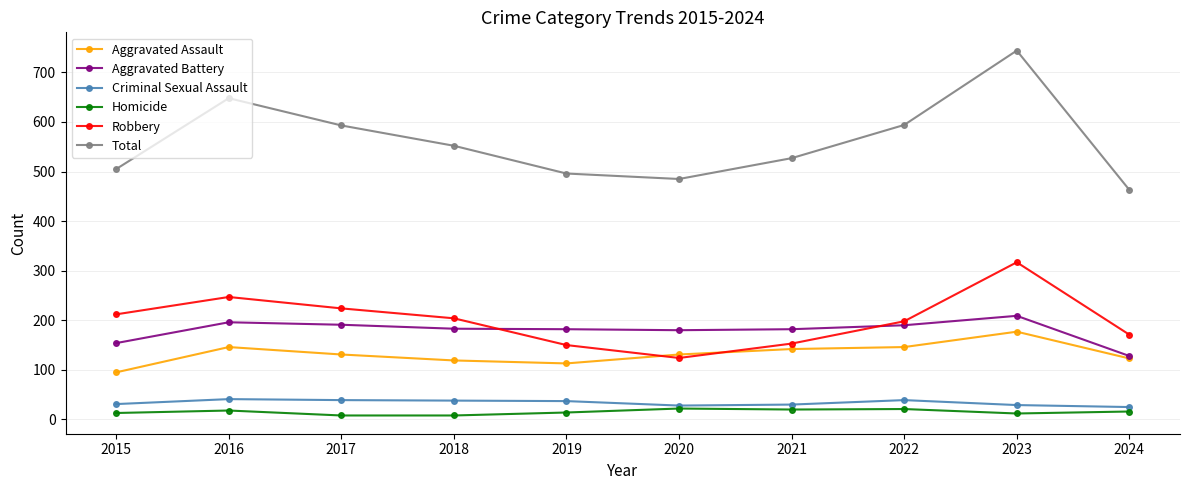

True or false: Robbery and Homicide cross at least once.

False